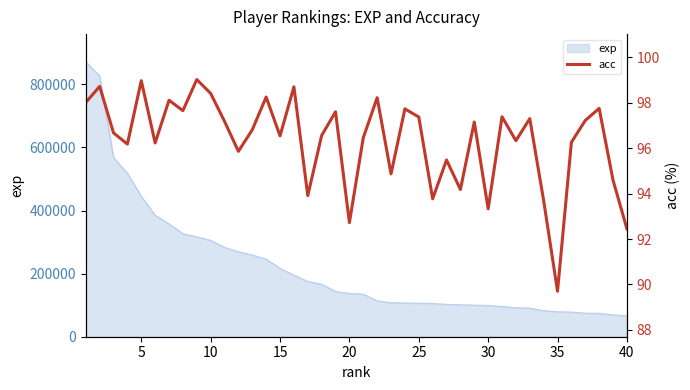

How many categories are shown in the chart?

40